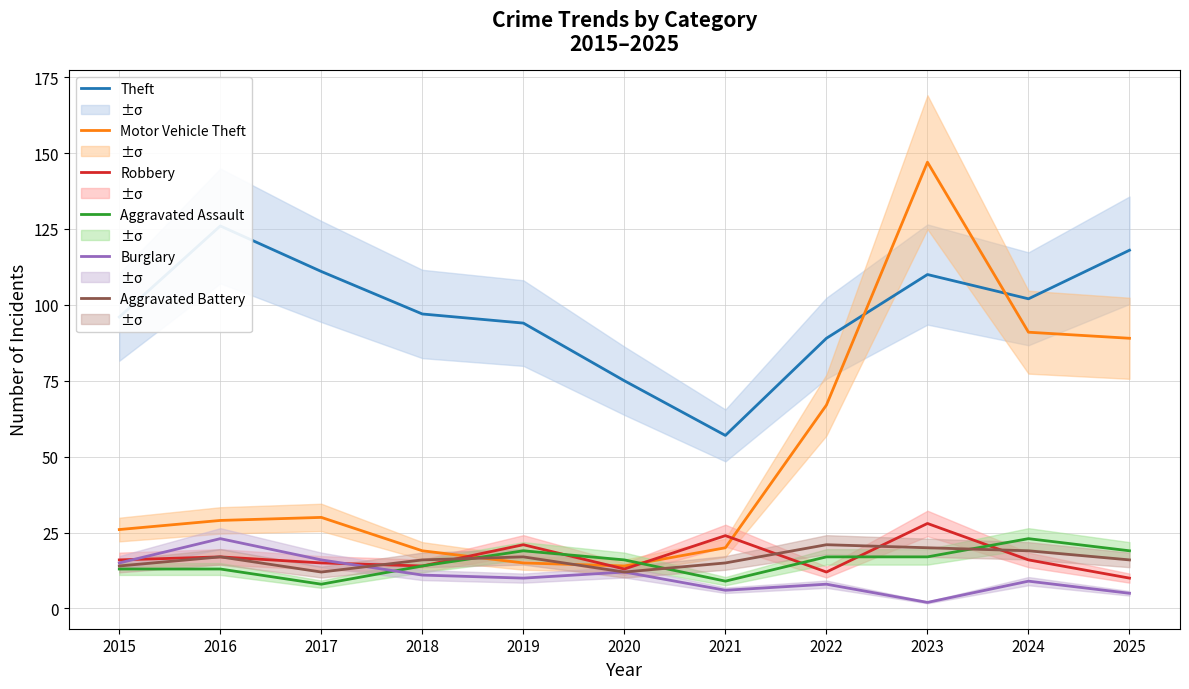

What is the difference between the Robbery values at 2024 and 2023?

12